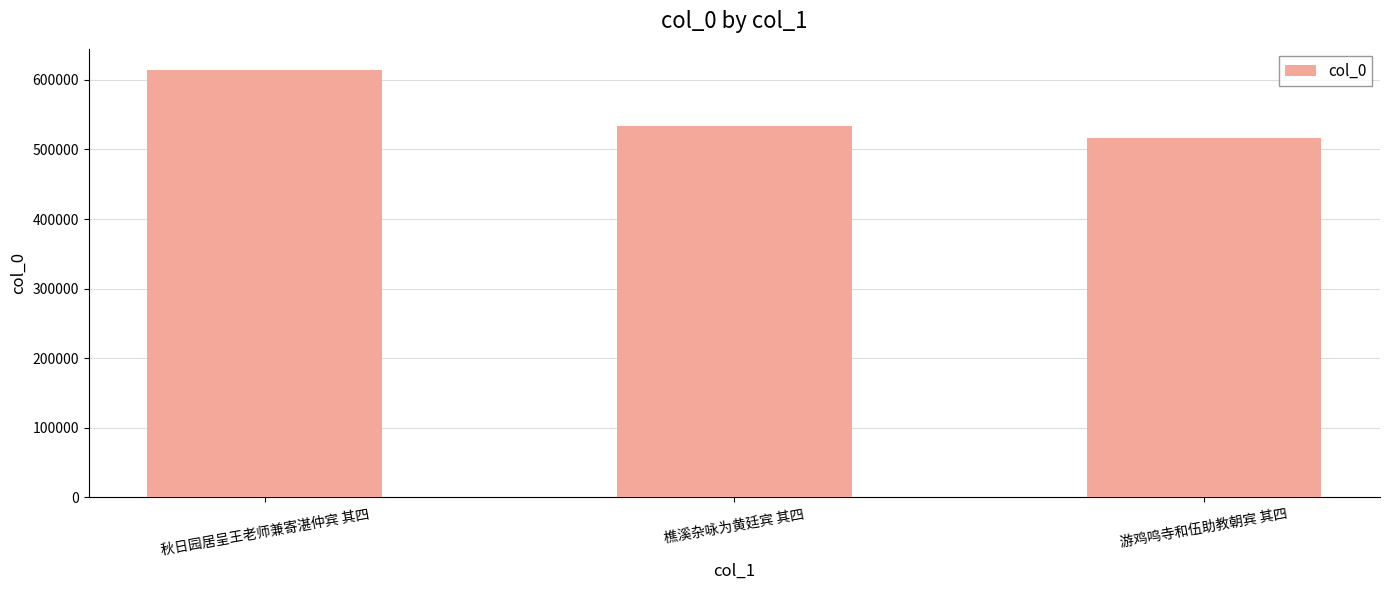

What is the label of the 2nd bar from the left?

樵溪杂咏为黄廷宾 其四